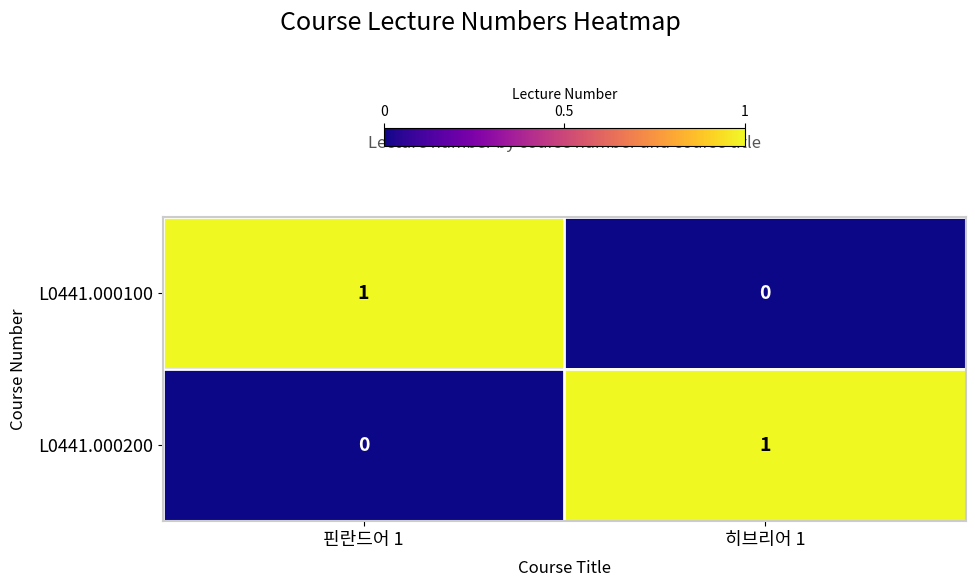

What is the difference between the highest and lowest values at 핀란드어 1?

1